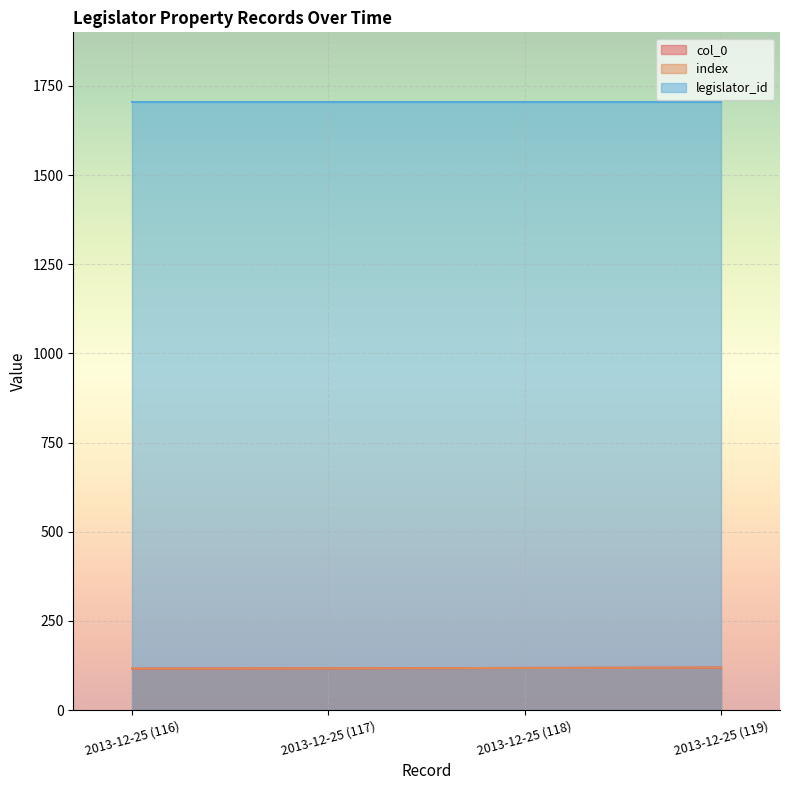

Count the col_0 values in the range 117 to 119.

3